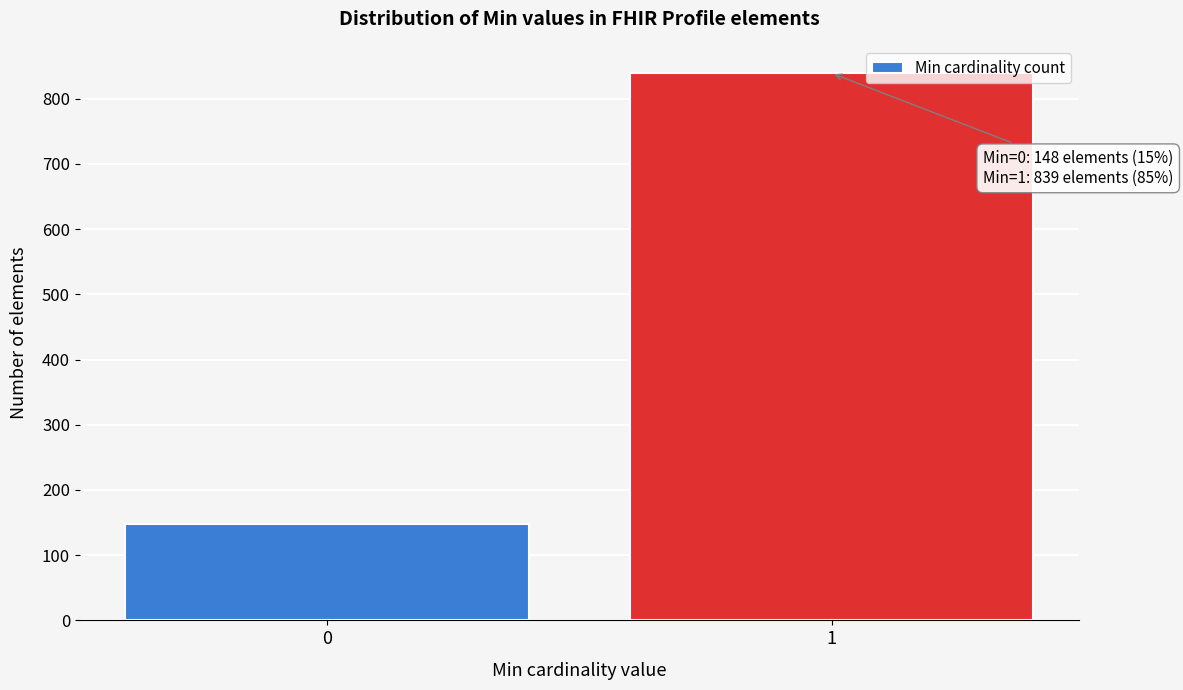

Reading left to right, what are all the values shown in this chart?

0=148	1=839